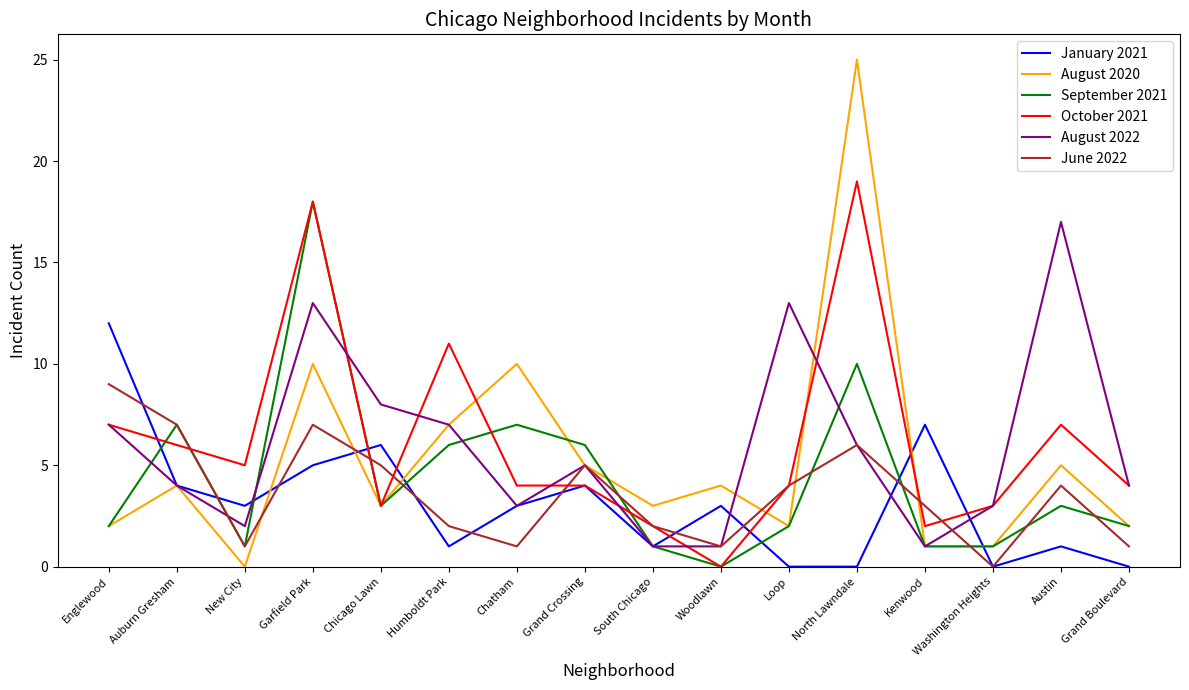

At which category is the sum across all series the highest?

Garfield Park